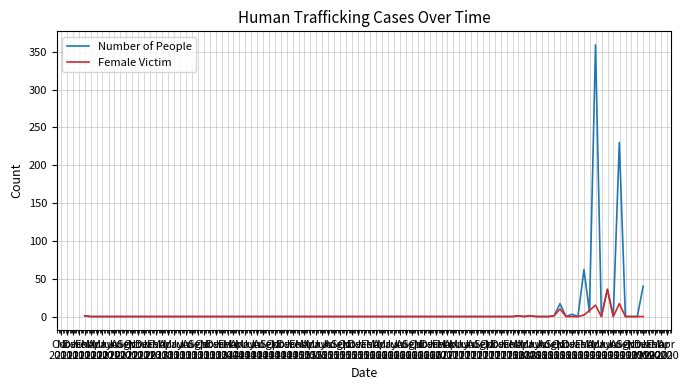

What is the greatest value displayed?

359